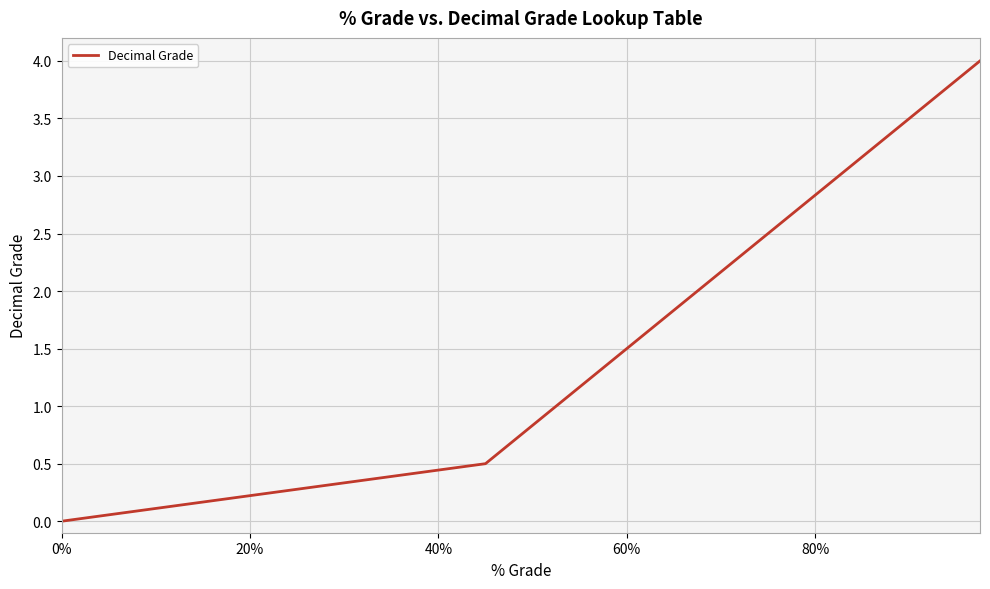

How many distinct data groups are displayed?

1